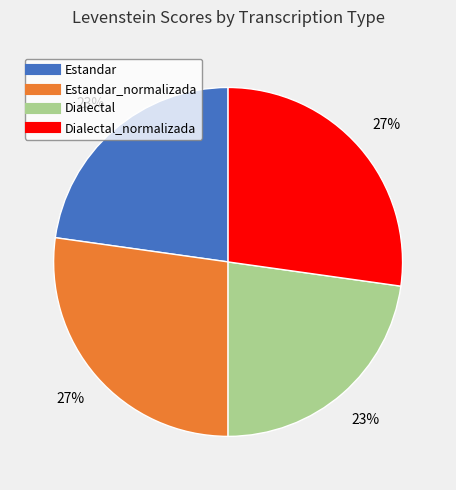

To the nearest percent, what is the difference between the largest and smallest slice percentages?

4%